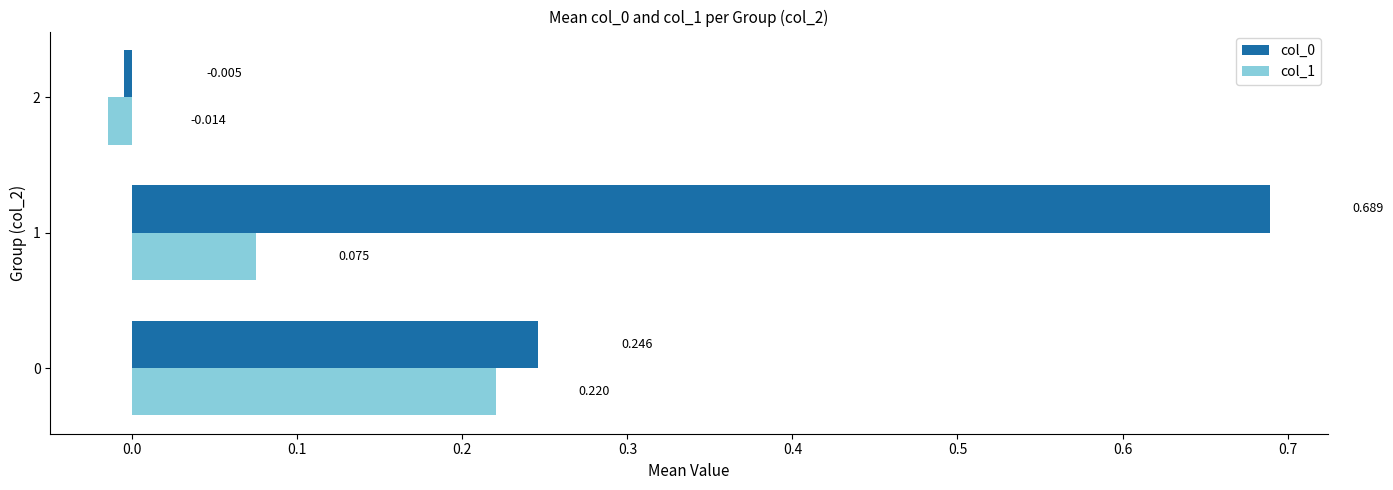

Is the value of col_1 at 1 greater than the value of col_0 at 1?

No